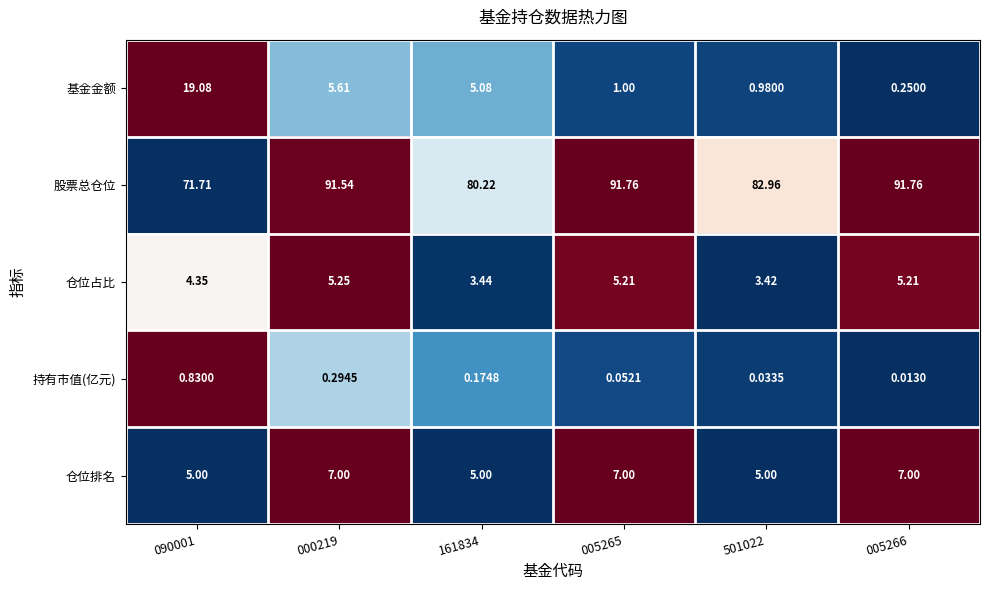

Which series has the largest total across all categories?

股票总仓位